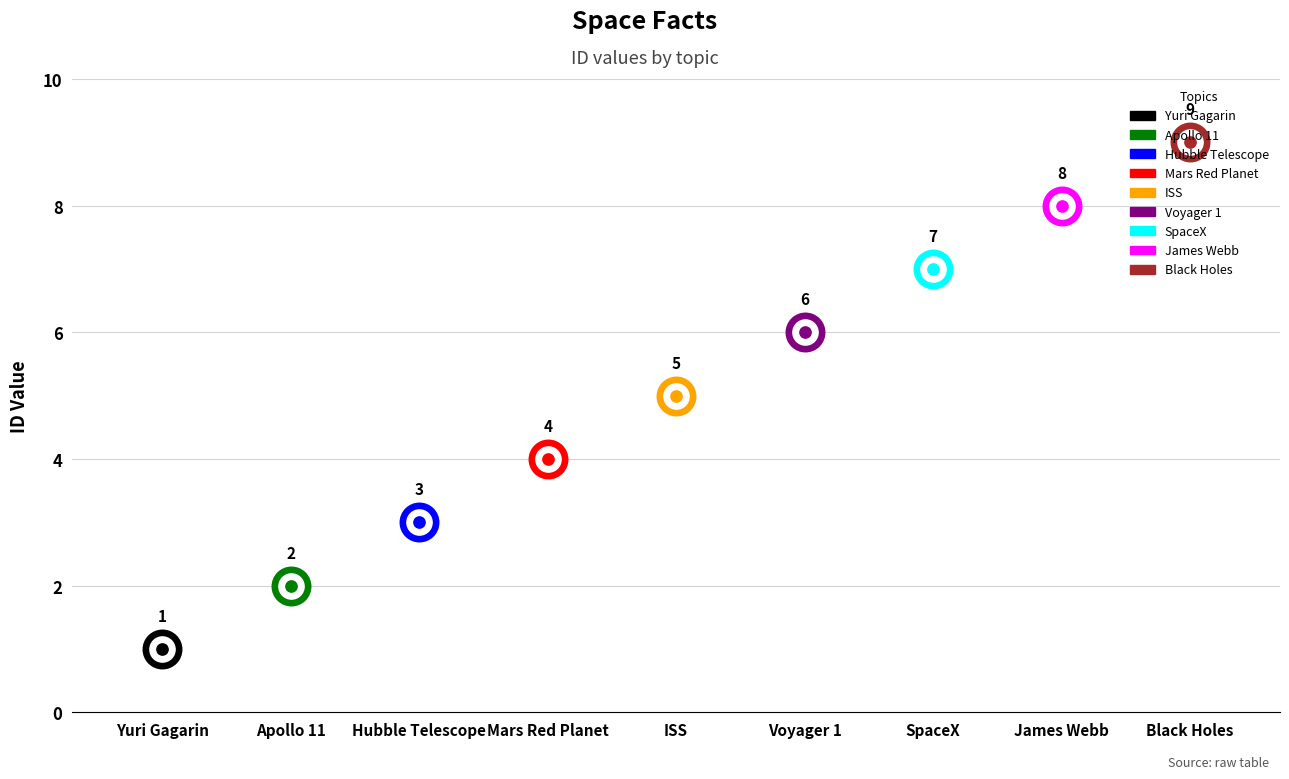

Which has a higher value, Apollo 11 or Yuri Gagarin?

Apollo 11